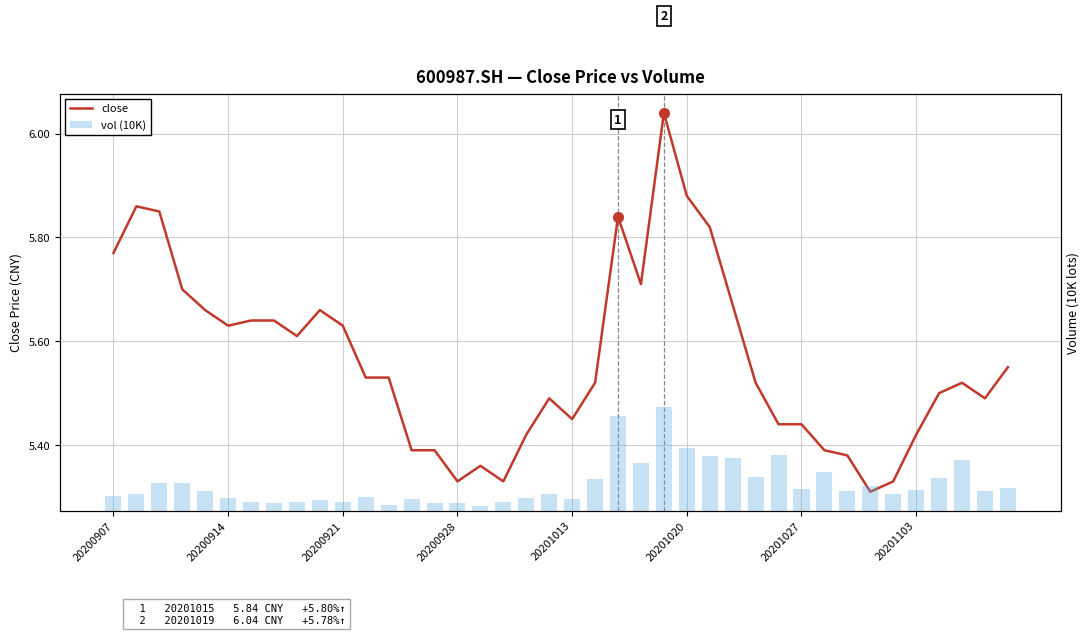

How many groups of bars are there?

40